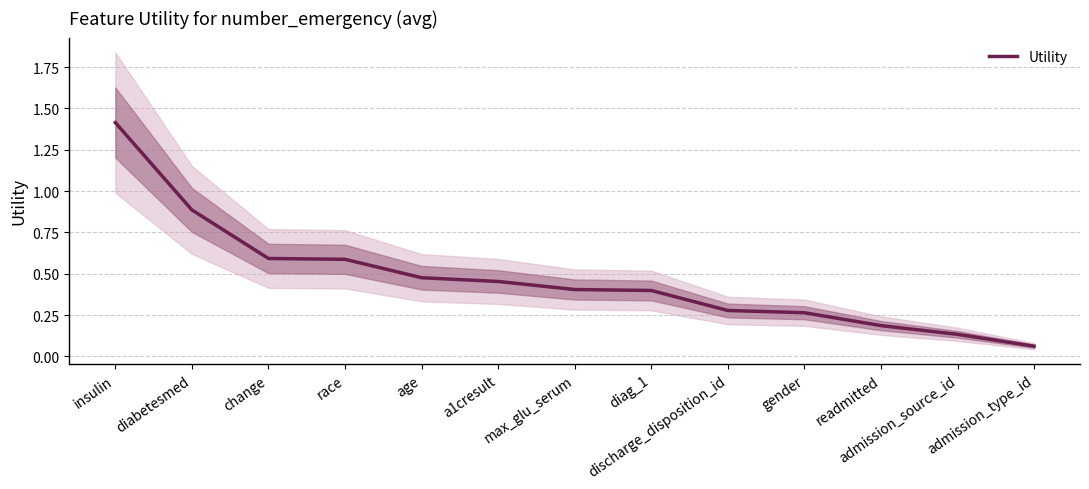

What is the average value?

0.5